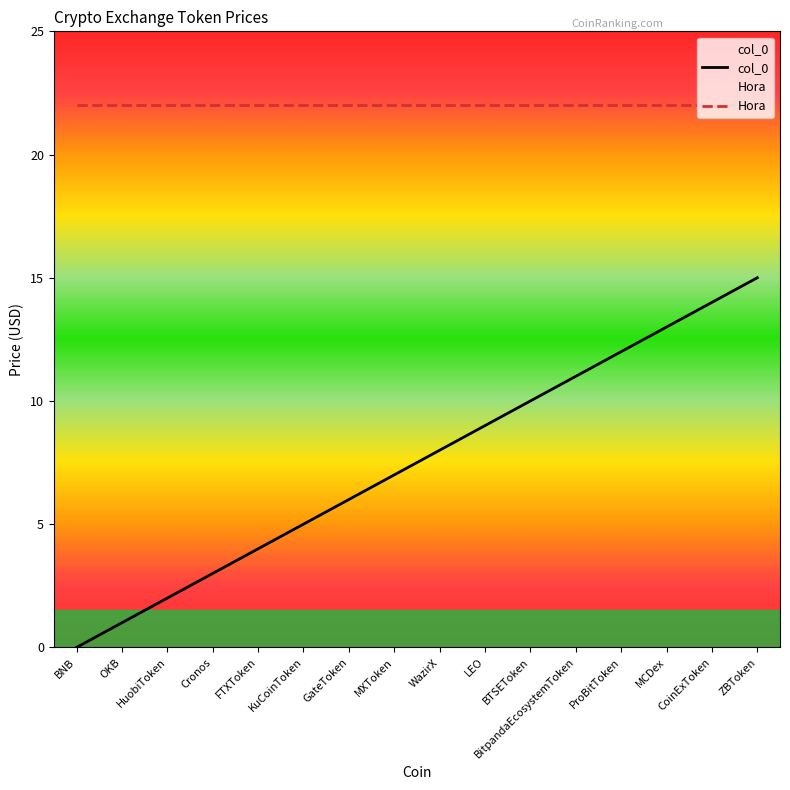

Which label corresponds to the largest value in the chart?

ZBToken